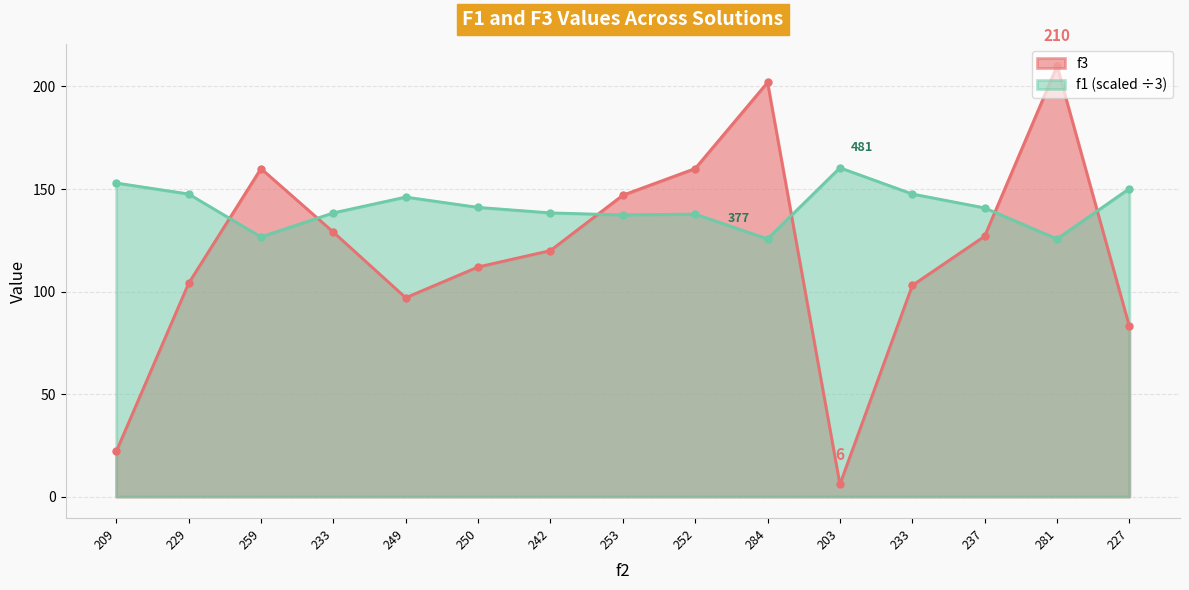

At 229, list the series in order from smallest to largest.

f3, f1 (scaled ÷3)